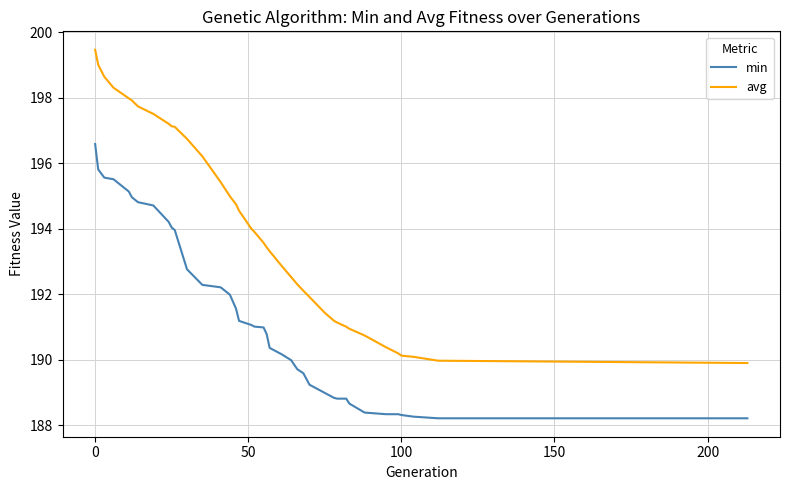

What is the difference between the maximum and minimum values in the min series?

8.4